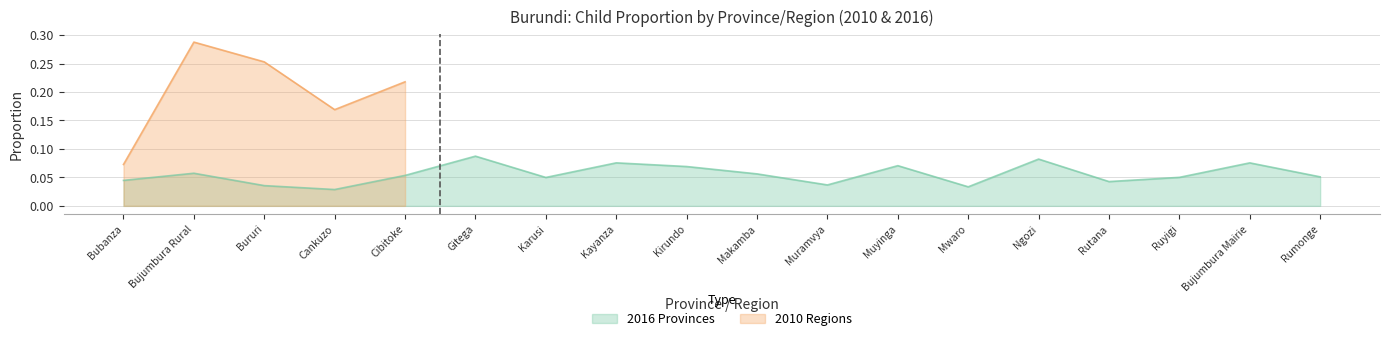

What is the difference between the maximum and minimum values?

0.1